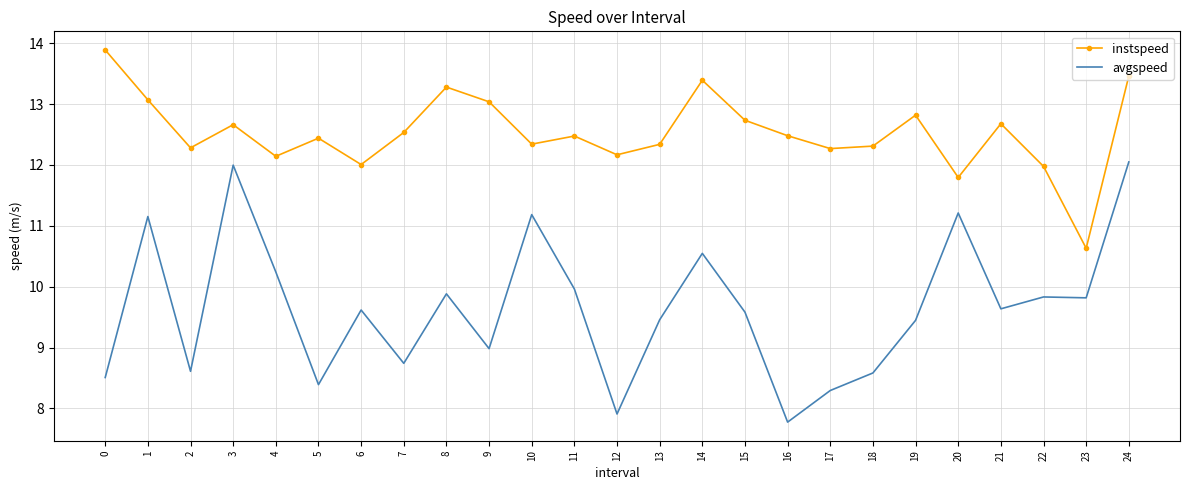

What is the difference between the maximum and minimum values in the instspeed series?

3.3